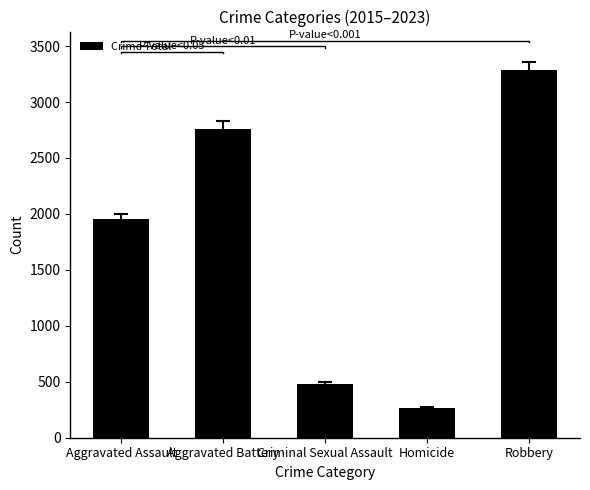

Does the chart contain any negative values?

No